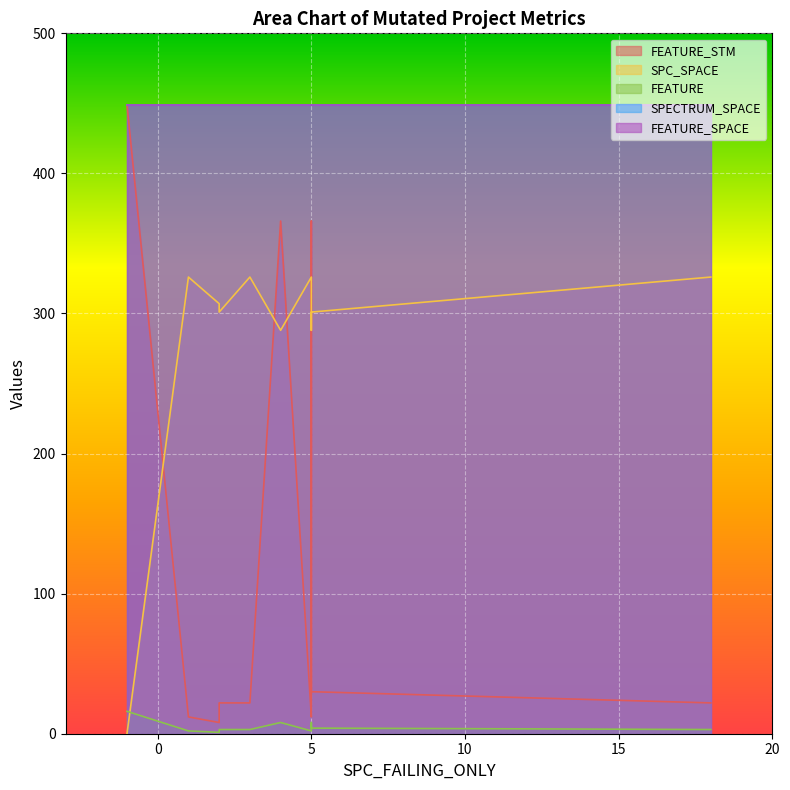

True or false: SPC_SPACE and FEATURE_SPACE intersect in this chart.

False